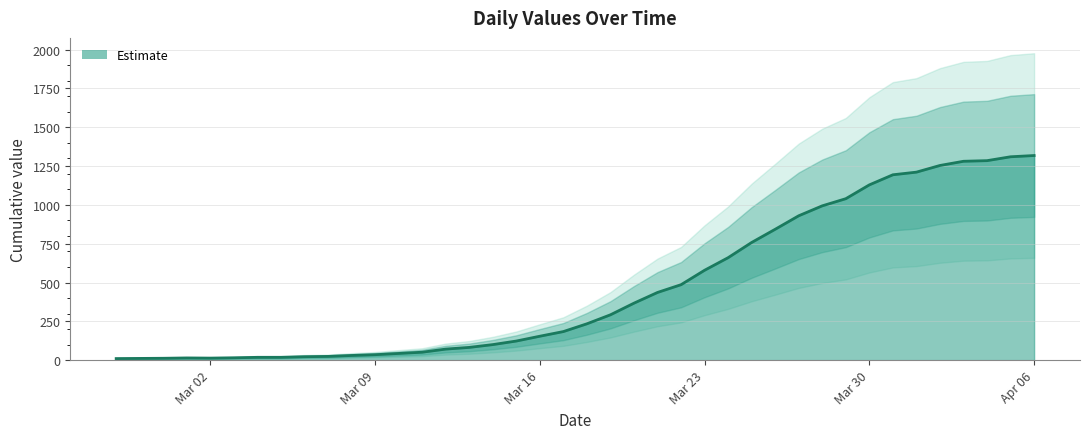

What is the sum of the values at 2020-03-31 and 2020-04-04?

2479